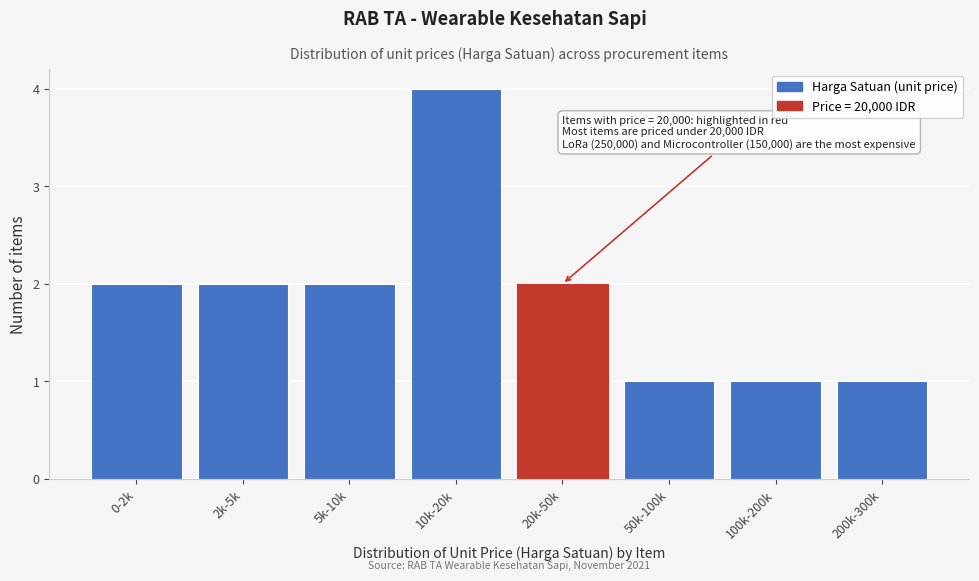

Reading left to right, extract all data points from this chart.

2	2	2	4	2	1	1	1